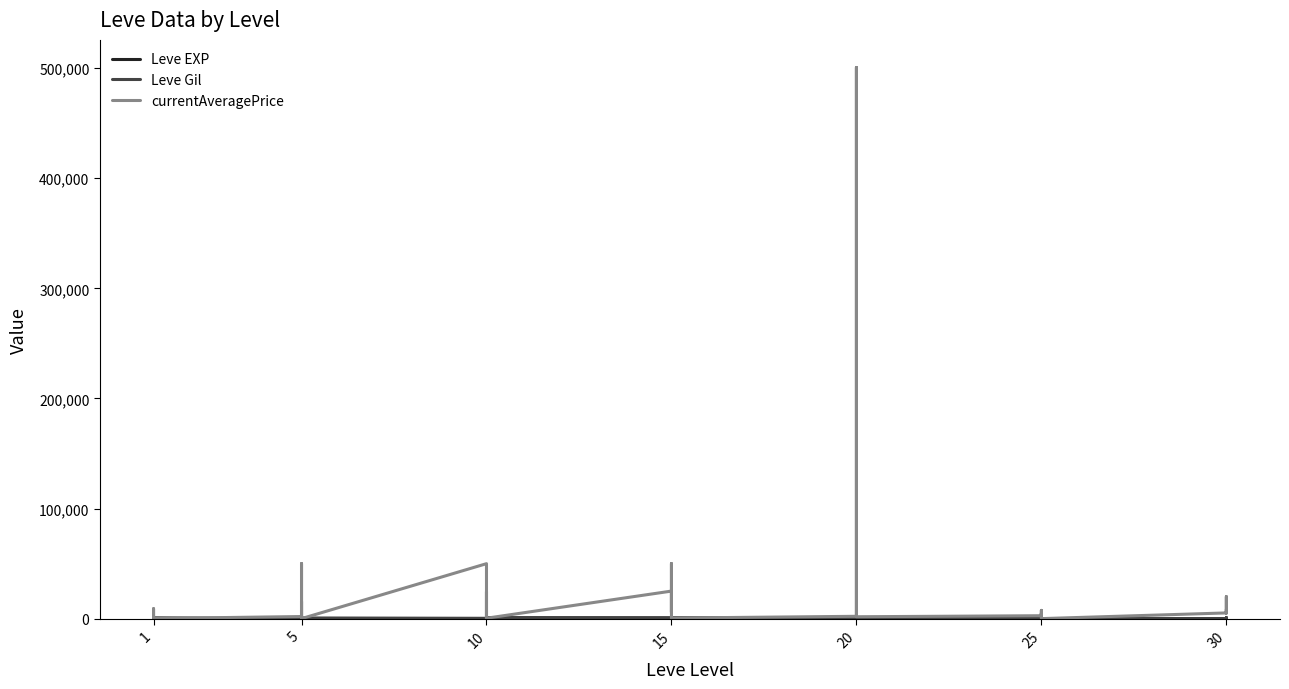

Between which two adjacent categories do currentAveragePrice and Leve Gil first intersect?

1 and 1